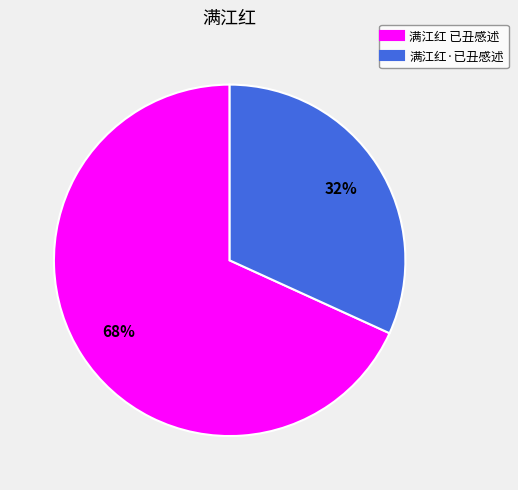

To the nearest percent, what percentage of the pie is 满江红 已丑感述?

68%